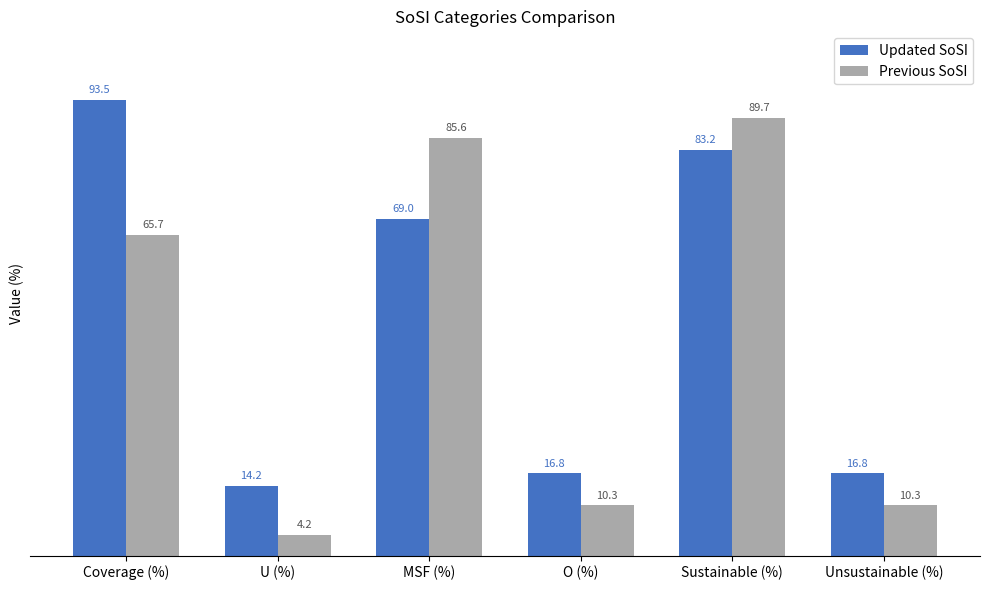

Rank the series by their average value, from lowest to highest.

Previous SoSI, Updated SoSI